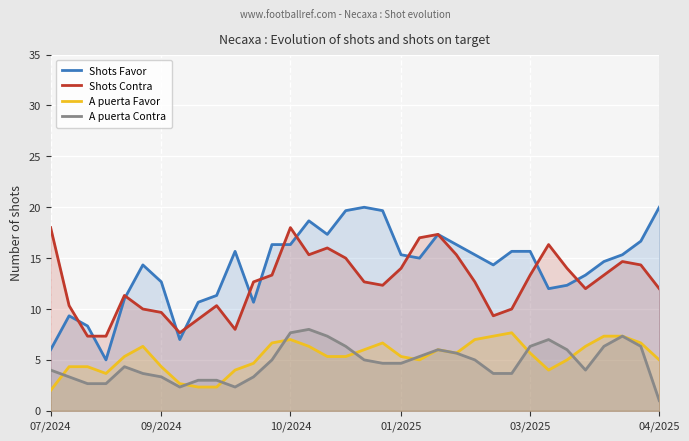

What position from the left is 22?

23